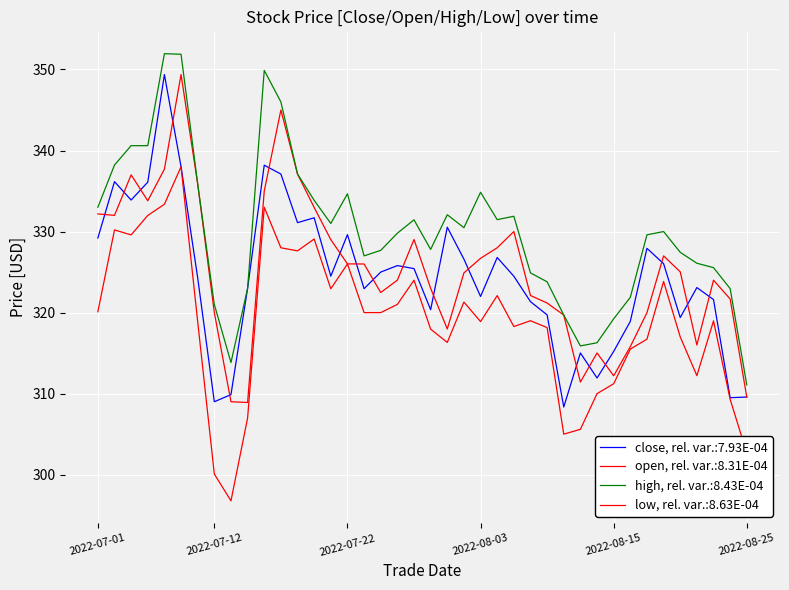

How many lines are shown in the chart?

4